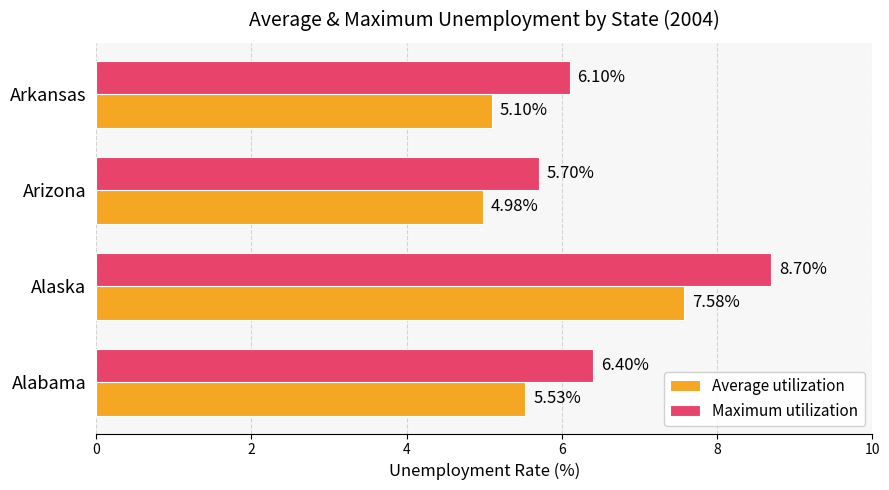

Which series has the widest spread of values?

Maximum utilization